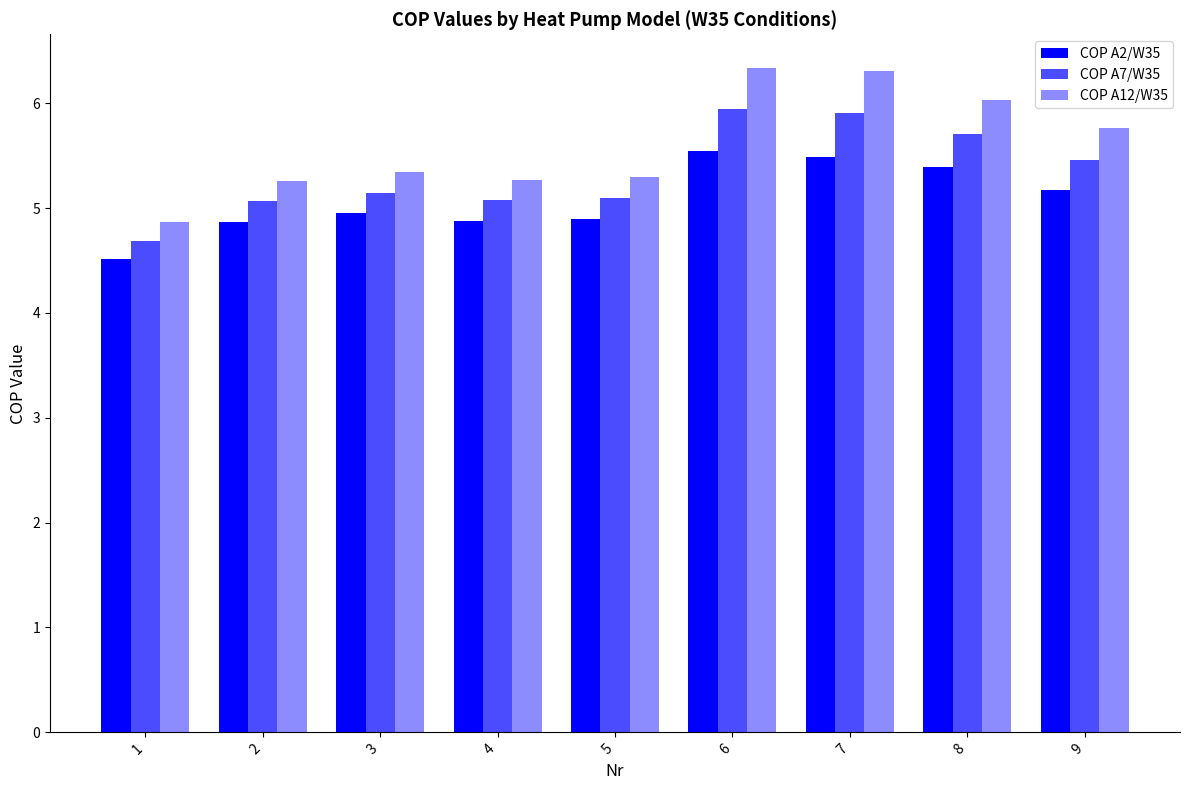

The value of COP A12/W35 at 6 is 6.3. True or false?

True